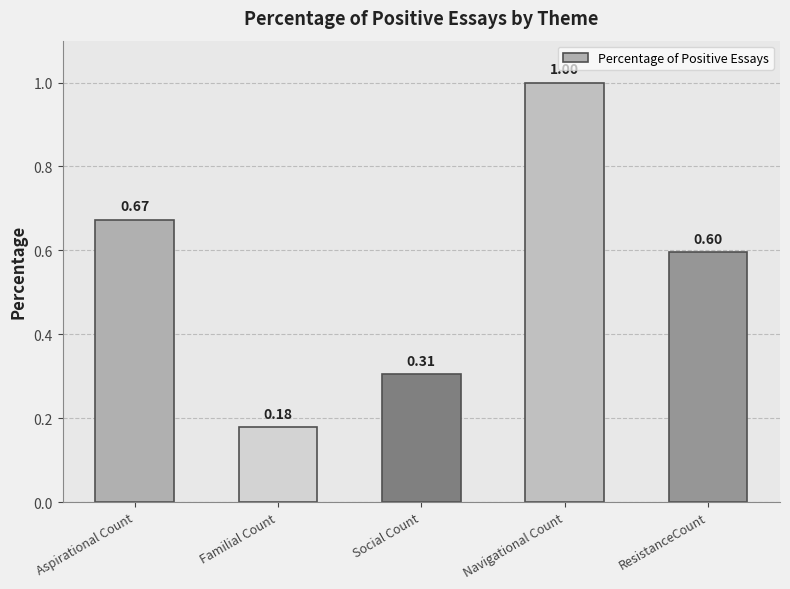

Where is the data nearest to the value 0?

Familial Count